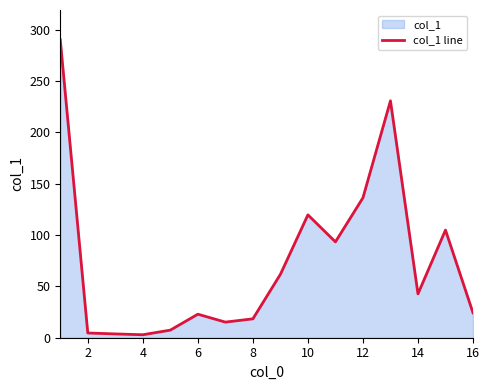

Does the chart have visible grid lines?

No